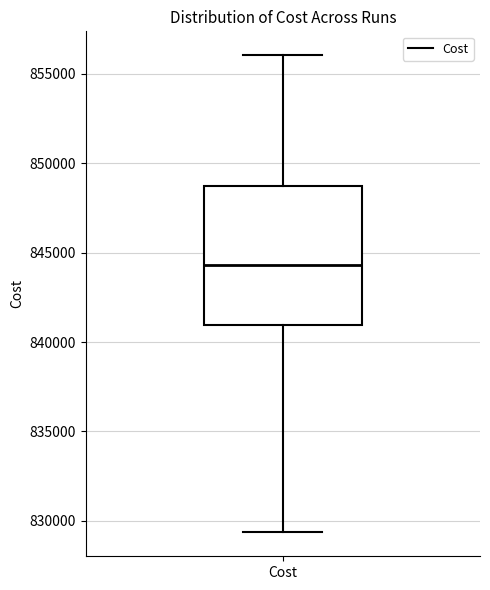

Transcribe this box plot: give where the median line is, the range the box spans, and where the two whiskers end, as read against the y-axis. The values are not printed on the chart, so give them approximately, as read against the axis.

median 844500, box 841000 to 848500, whiskers 829500 to 856000